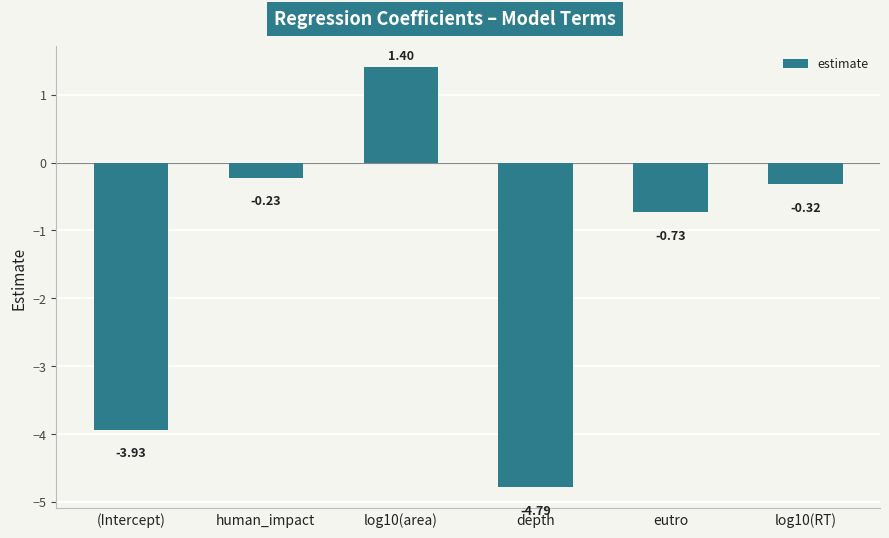

Which has a higher value, depth or eutro?

eutro